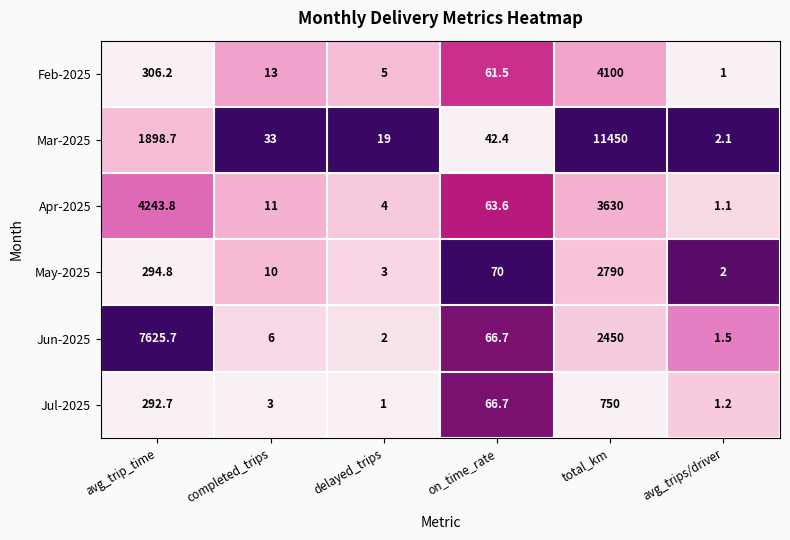

What is the difference between the second highest and second lowest values in the Feb-2025 series?

301.2